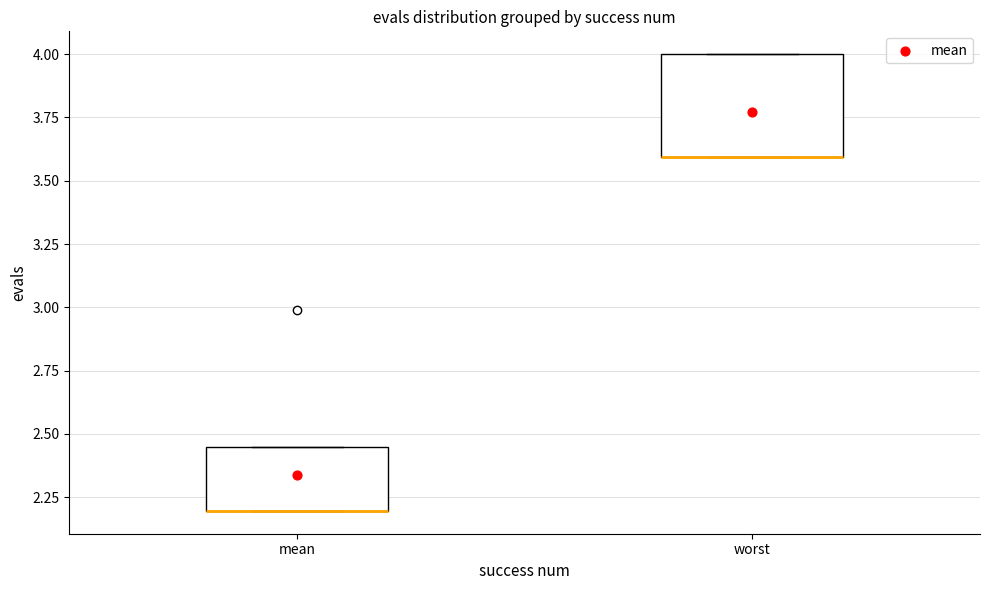

Reading left to right, read every box against the y-axis: the position of its median line, the range the box covers, and the ends of its whiskers. The values are not printed on the chart, so give them approximately, as read against the axis.

mean: median 2.20 (drawn on the box's lower edge), box 2.20 to 2.45, whiskers 2.20 to 2.45
worst: median 3.60 (drawn on the box's lower edge), box 3.60 to 4.00, whiskers 3.60 to 4.00